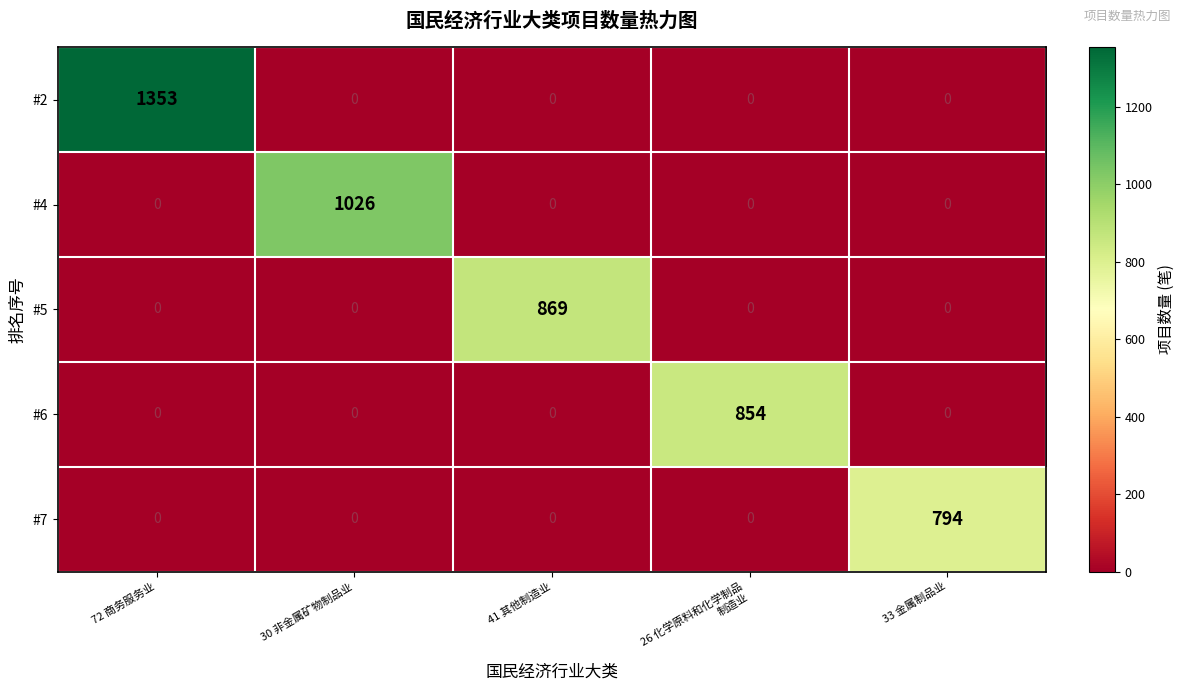

What is the sum of all #7 values?

794